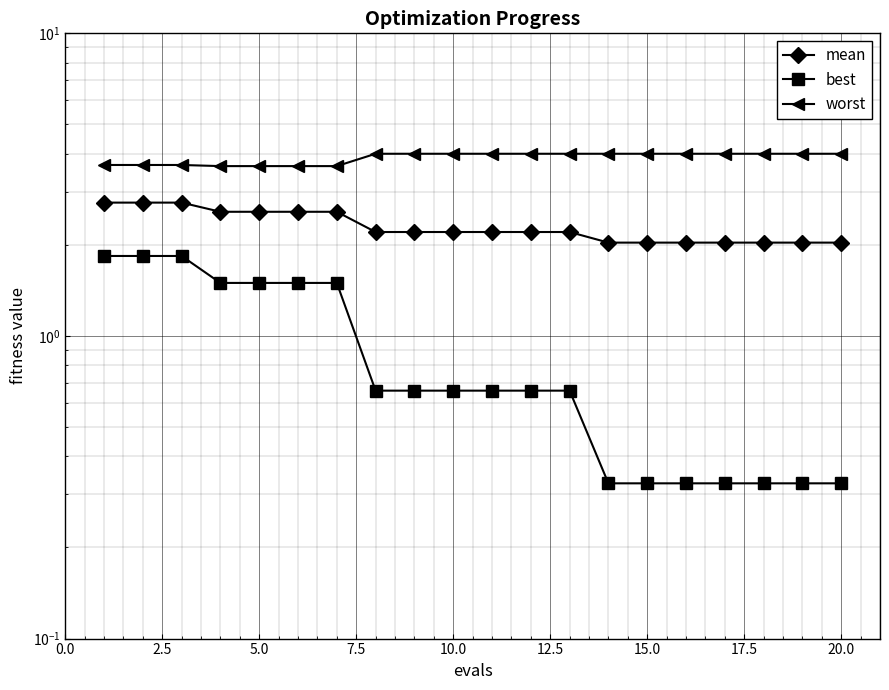

Reading left to right, transcribe all the data shown in this chart.

mean: 2.8	2.8	2.8	2.6	2.6	2.6	2.6	2.2	2.2	2.2	2.2	2.2	2.2	2.0	2.0	2.0	2.0	2.0	2.0	2.0
best: 1.8	1.8	1.8	1.5	1.5	1.5	1.5	0.7	0.7	0.7	0.7	0.7	0.7	0.3	0.3	0.3	0.3	0.3	0.3	0.3
worst: 3.7	3.7	3.7	3.6	3.6	3.6	3.6	4.0	4.0	4.0	4.0	4.0	4.0	4.0	4.0	4.0	4.0	4.0	4.0	4.0